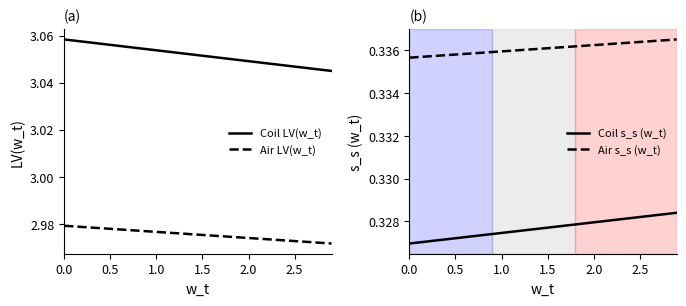

True or false: Coil LV(w_t) has a value of 1.4 at 0.0.

False